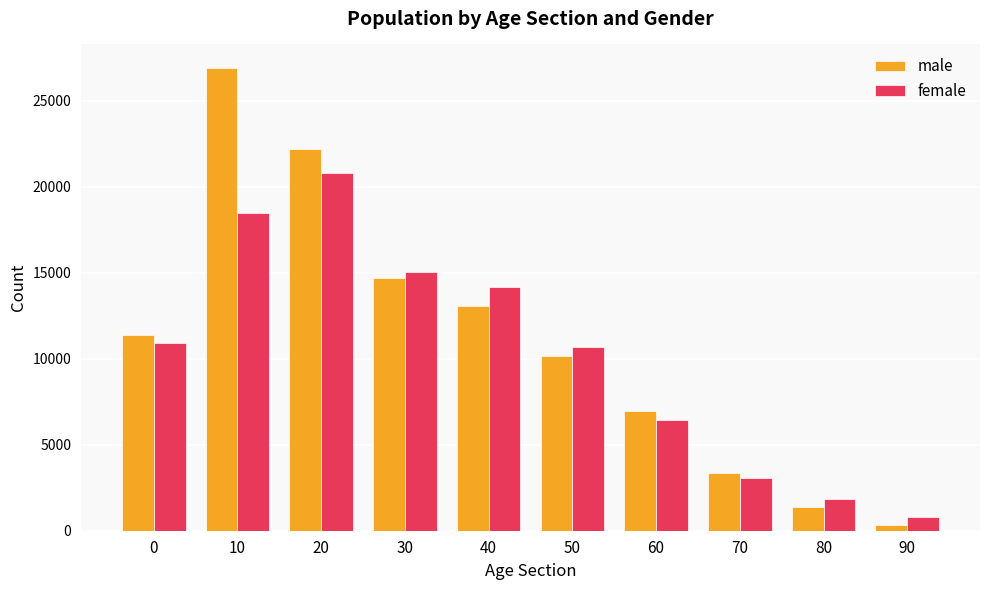

Reading right to left, extract all data points from this chart.

male: 327	1407	3329	6986	10134	13073	14695	22174	26923	11364
female: 781	1834	3079	6420	10666	14186	15030	20782	18472	10937